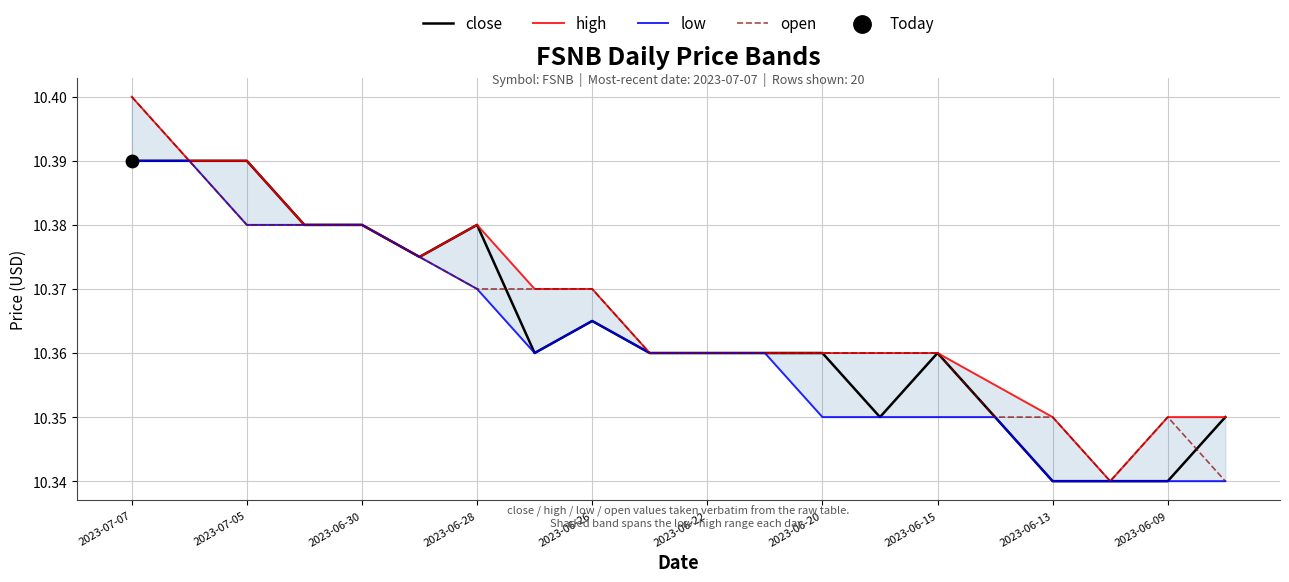

What are all the series names shown in the legend?

close, high, low, open